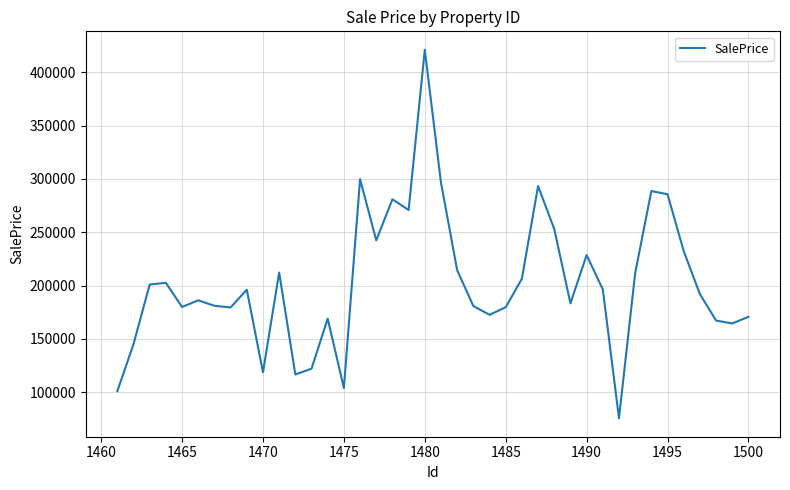

What is the greatest value displayed?

421158.9